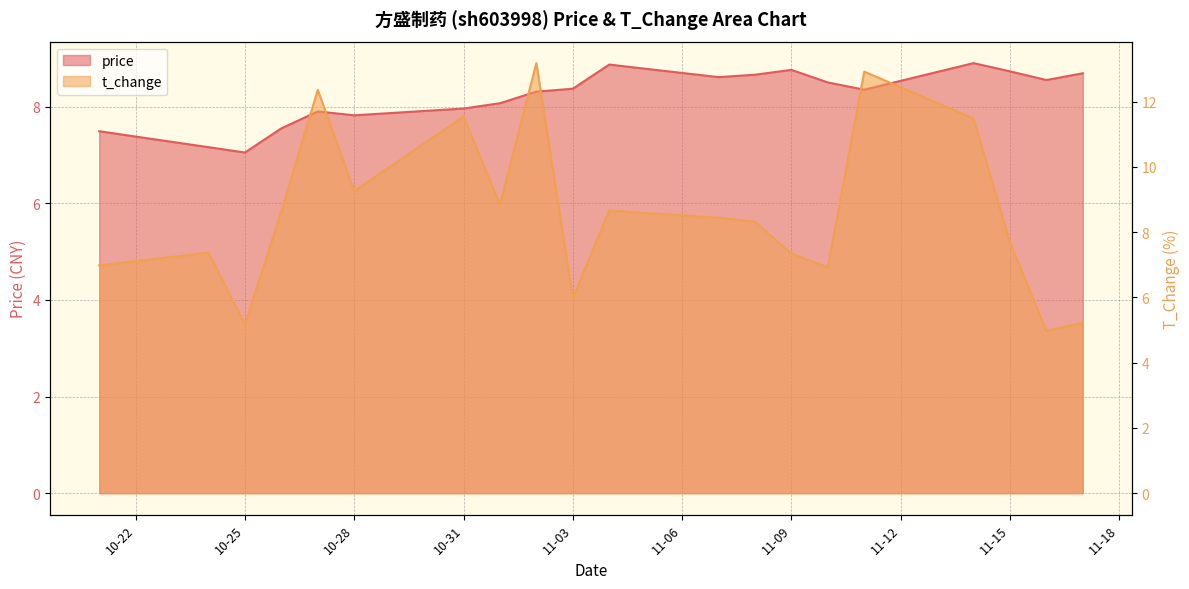

At which category does price reach its first local valley?

10-25